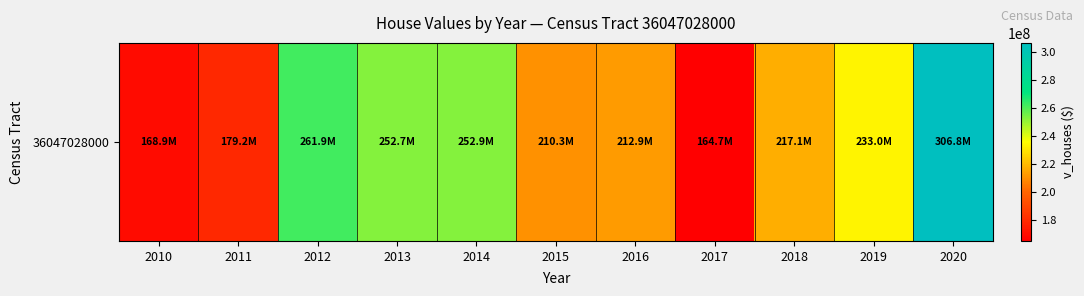

What is the average value?

223689355